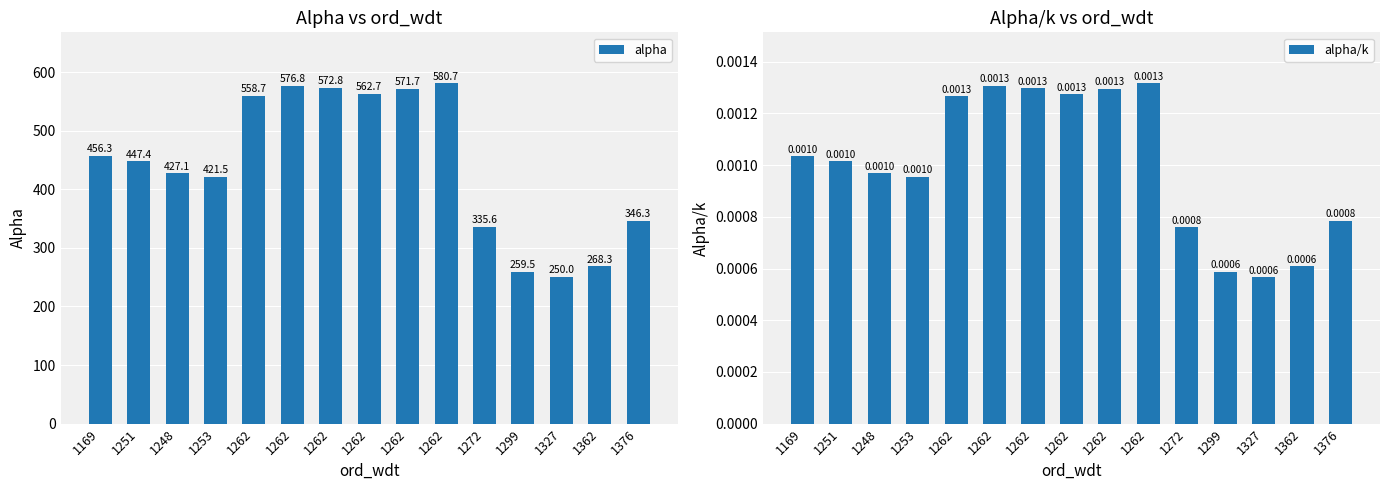

The alpha/k series shows 0.0 at 1251. True or false?

True